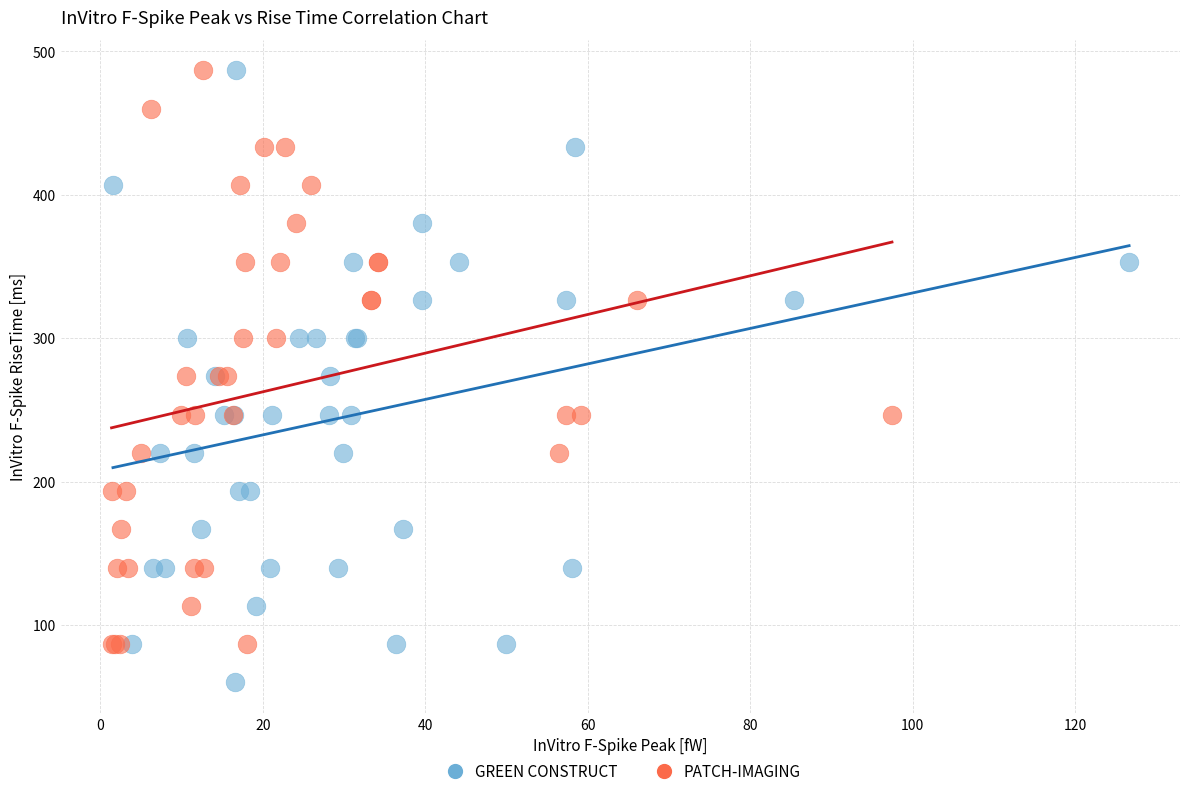

What are all the series names shown in the legend?

GREEN CONSTRUCT, PATCH-IMAGING